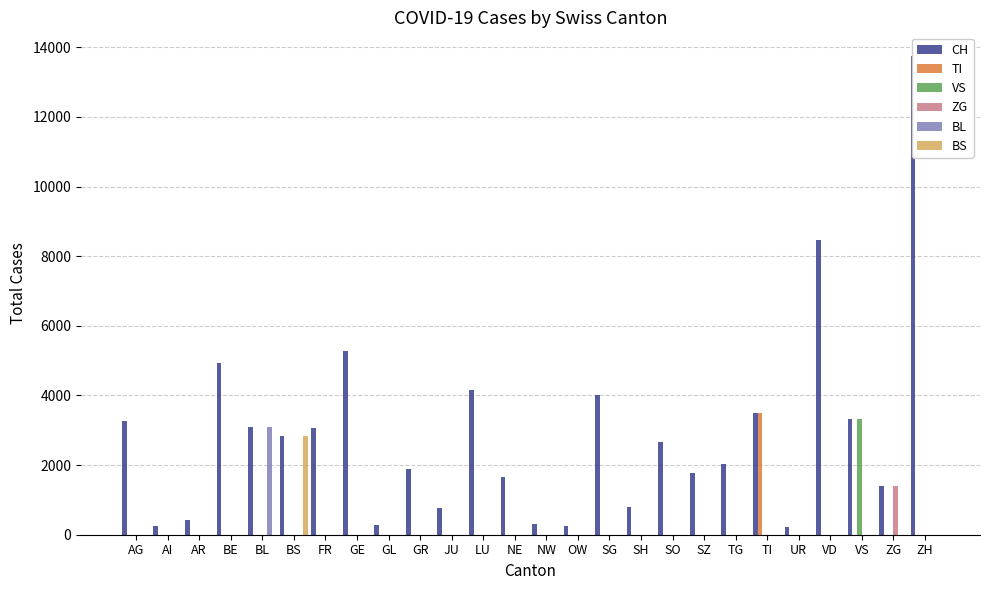

Reading left to right, transcribe all the data shown in this chart.

CH: 3268	241	436	4941	3081	2844	3061	5290	282	1882	755	4143	1652	302	238	4010	806	2666	1763	2028	3501	215	8452	3330	1389	13741
TI: 0	0	0	0	0	0	0	0	0	0	0	0	0	0	0	0	0	0	0	0	3501	0	0	0	0	0
VS: 0	0	0	0	0	0	0	0	0	0	0	0	0	0	0	0	0	0	0	0	0	0	0	3330	0	0
ZG: 0	0	0	0	0	0	0	0	0	0	0	0	0	0	0	0	0	0	0	0	0	0	0	0	1389	0
BL: 0	0	0	0	3081	0	0	0	0	0	0	0	0	0	0	0	0	0	0	0	0	0	0	0	0	0
BS: 0	0	0	0	0	2844	0	0	0	0	0	0	0	0	0	0	0	0	0	0	0	0	0	0	0	0